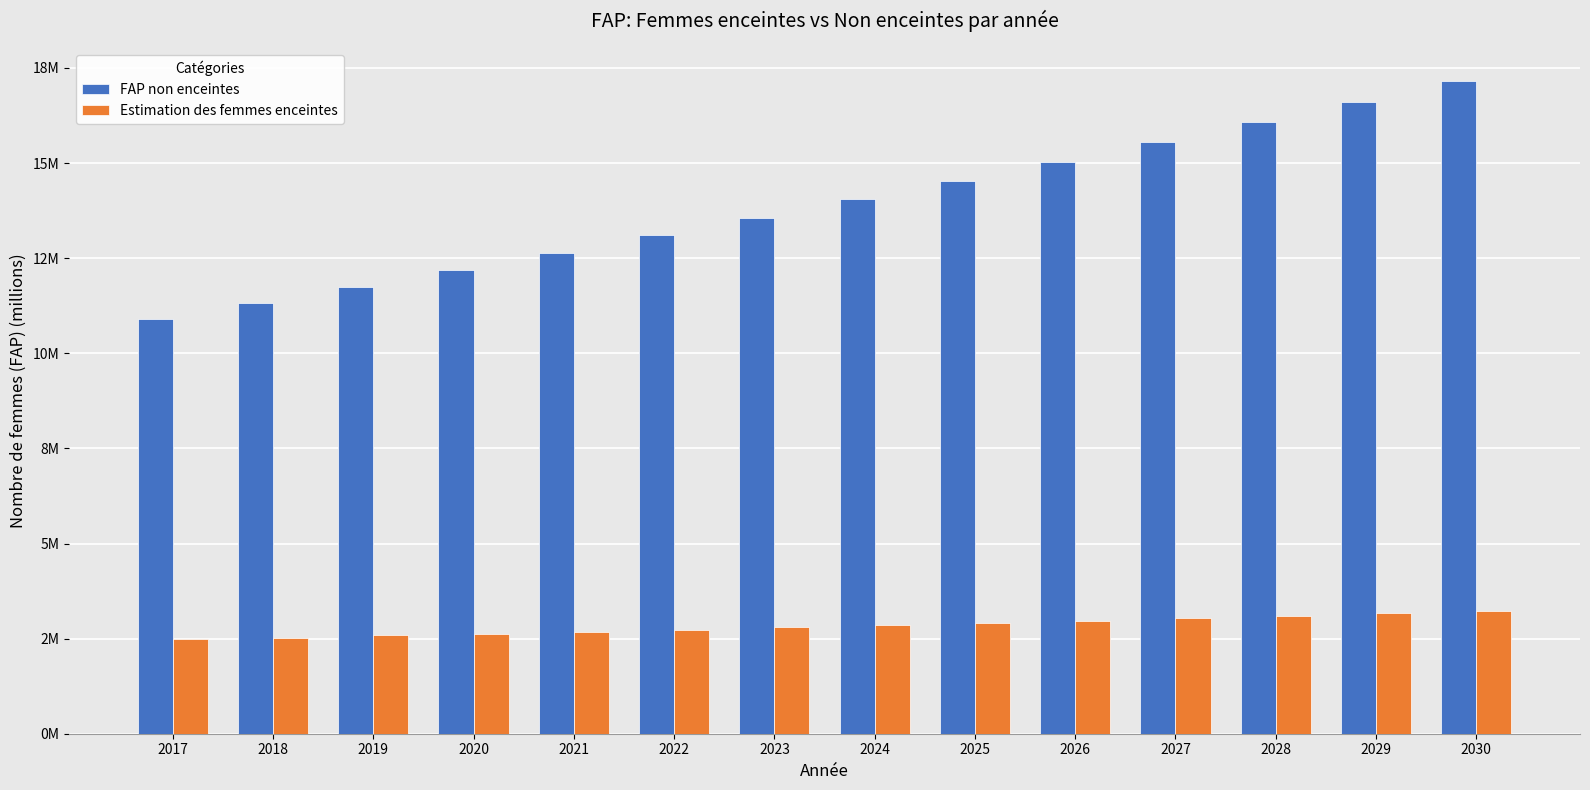

Are the bars horizontal?

No